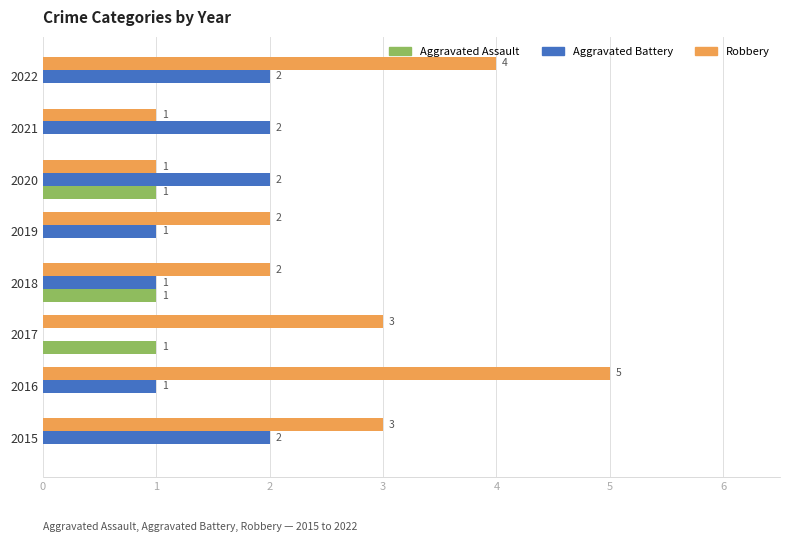

At which label does Robbery reach its peak?

2016